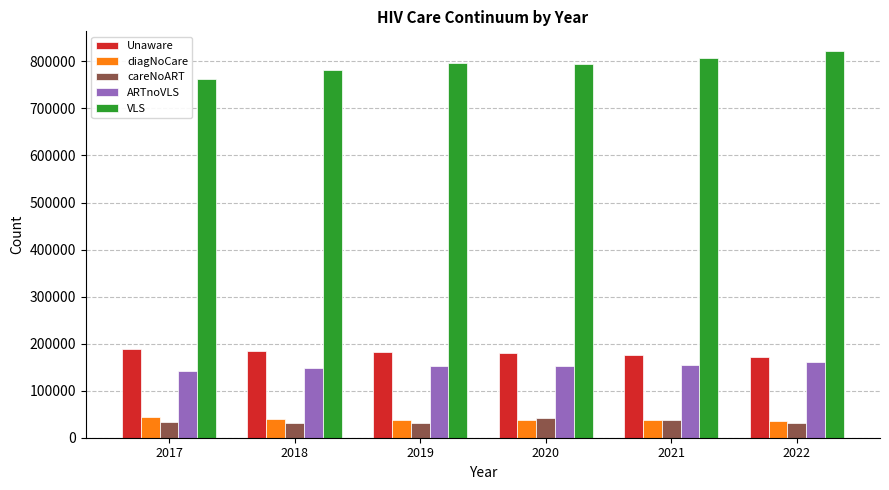

What is the difference between the highest and lowest values at 2022?

790477